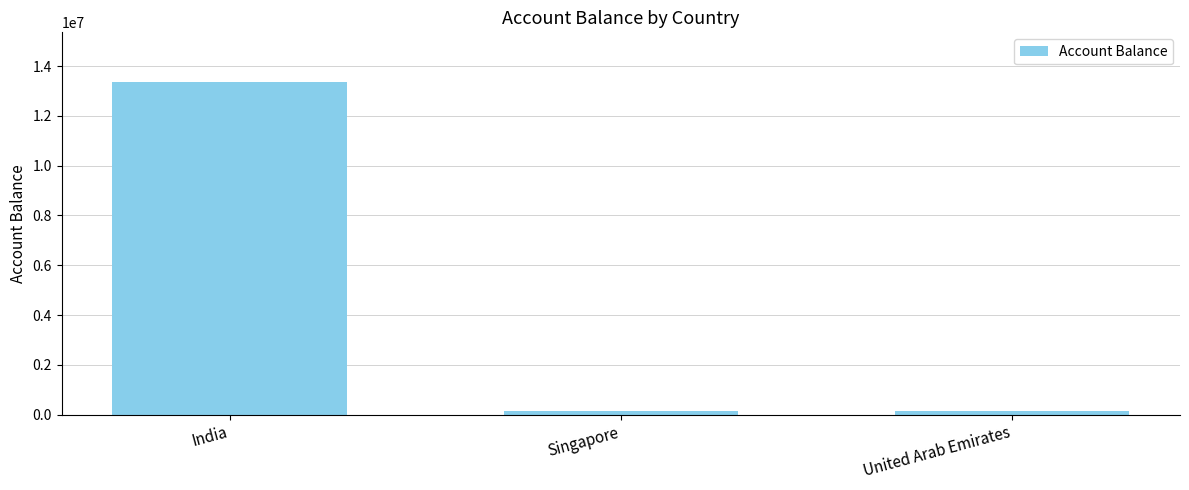

What is the greatest value displayed?

13350000